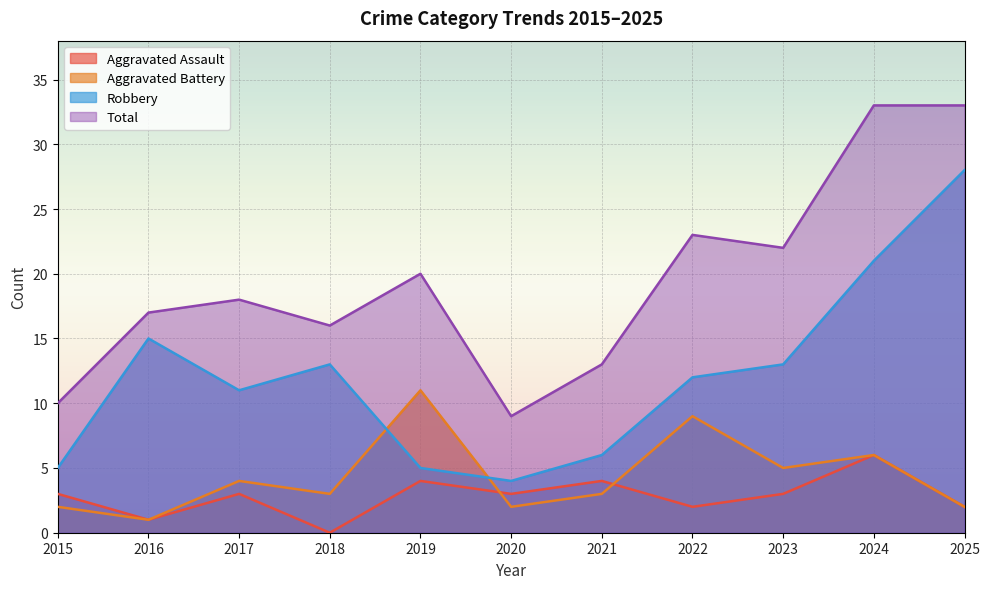

Which series has the largest total across all categories?

Total